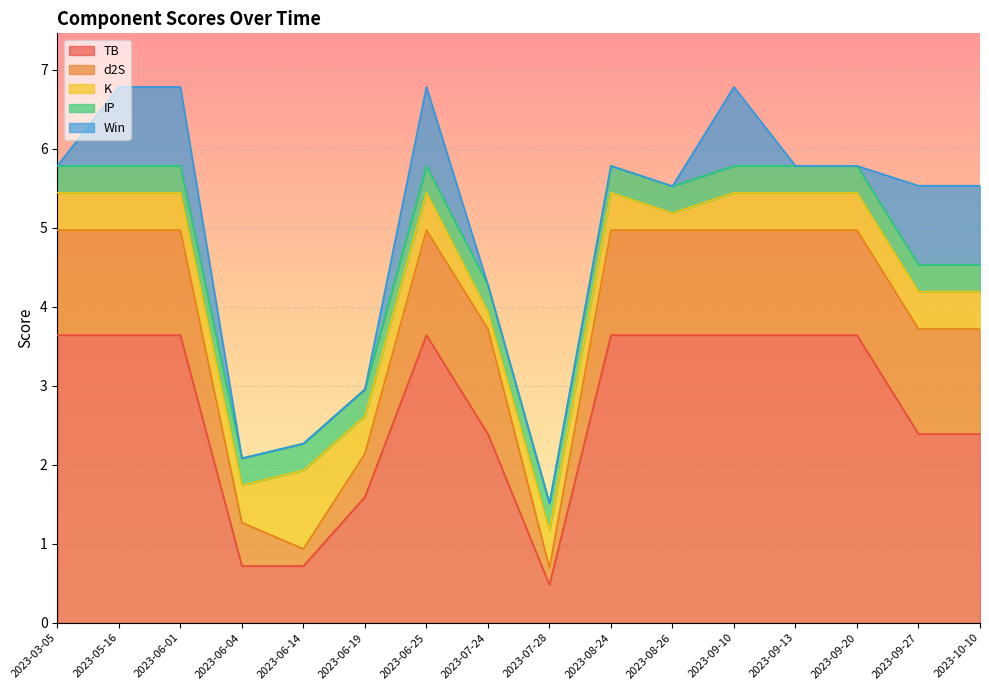

At 2023-06-19, list the series in order from smallest to largest.

Win, IP, K, d2S, TB